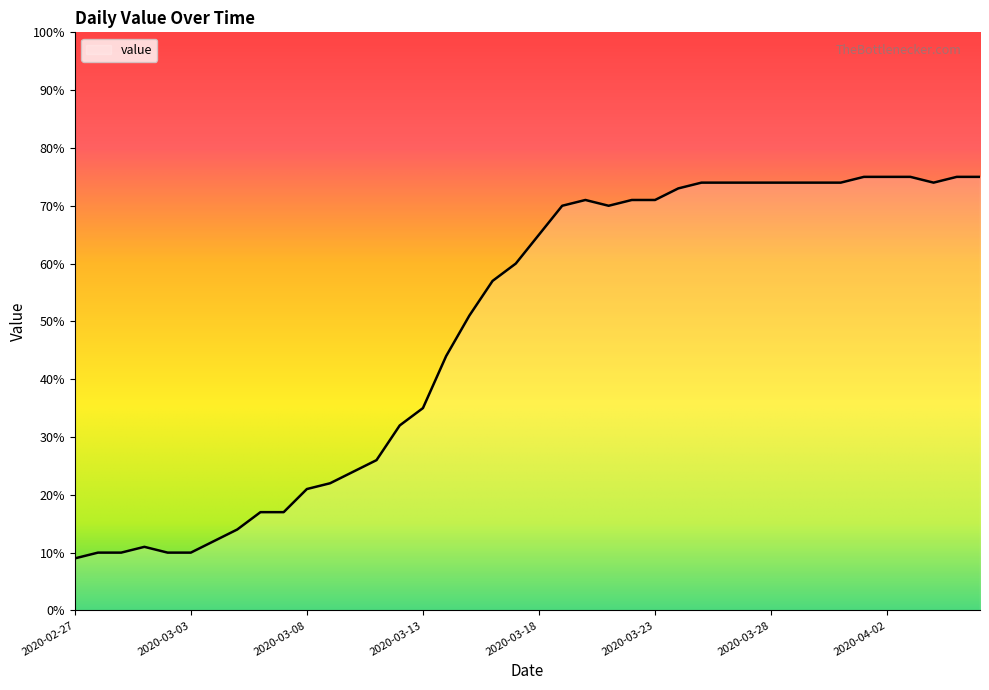

What is the difference between the maximum and minimum values?

66.0